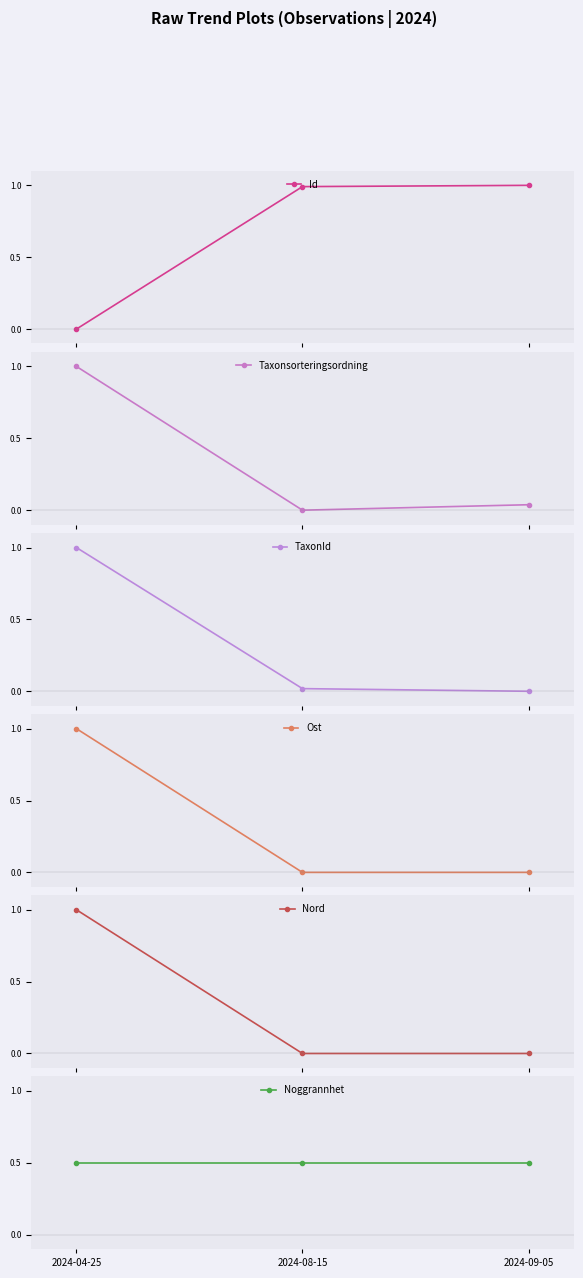

How many values in the Taxonsorteringsordning series exceed 0?

2